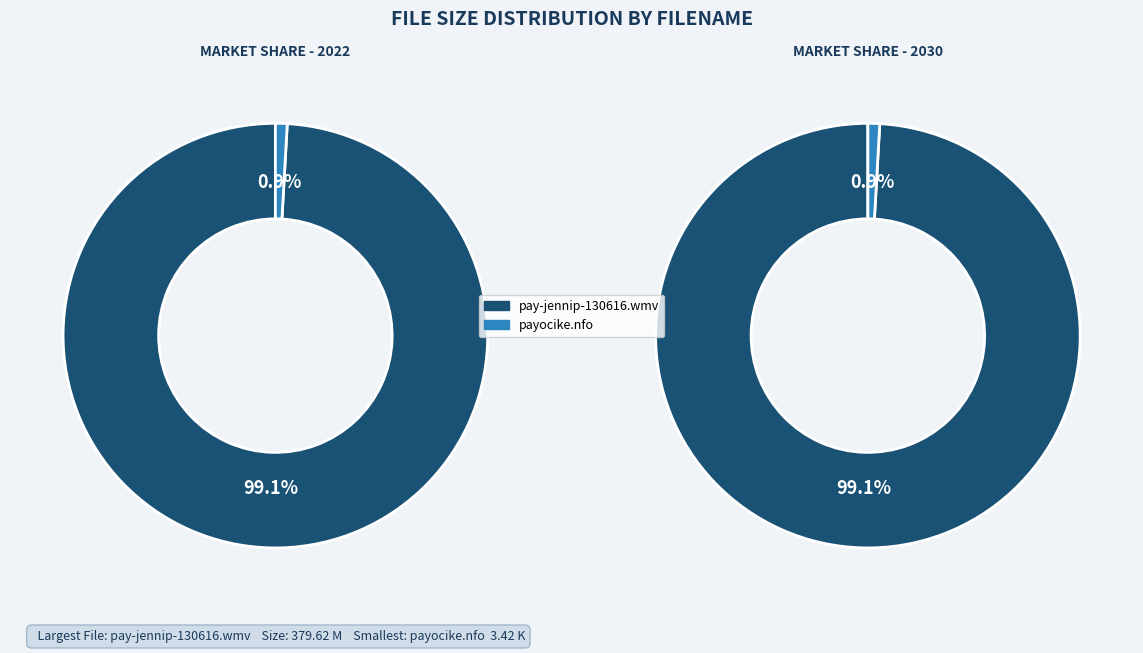

Is there a majority slice in this chart?

Yes